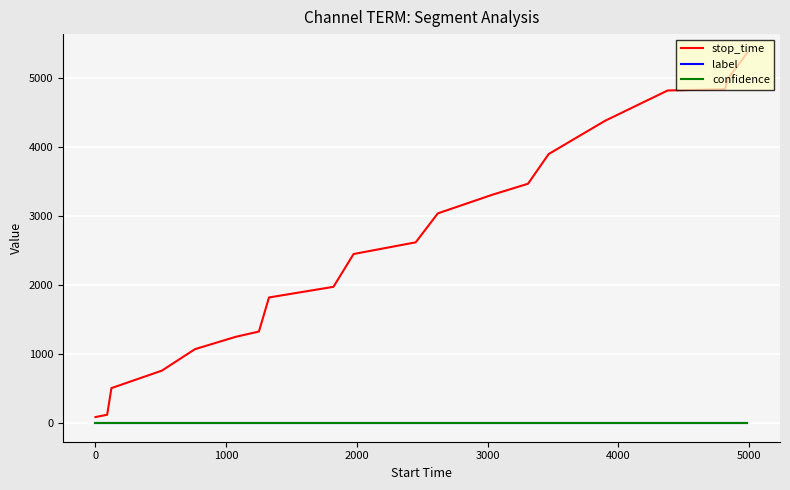

What is the greatest value displayed?

5364.0